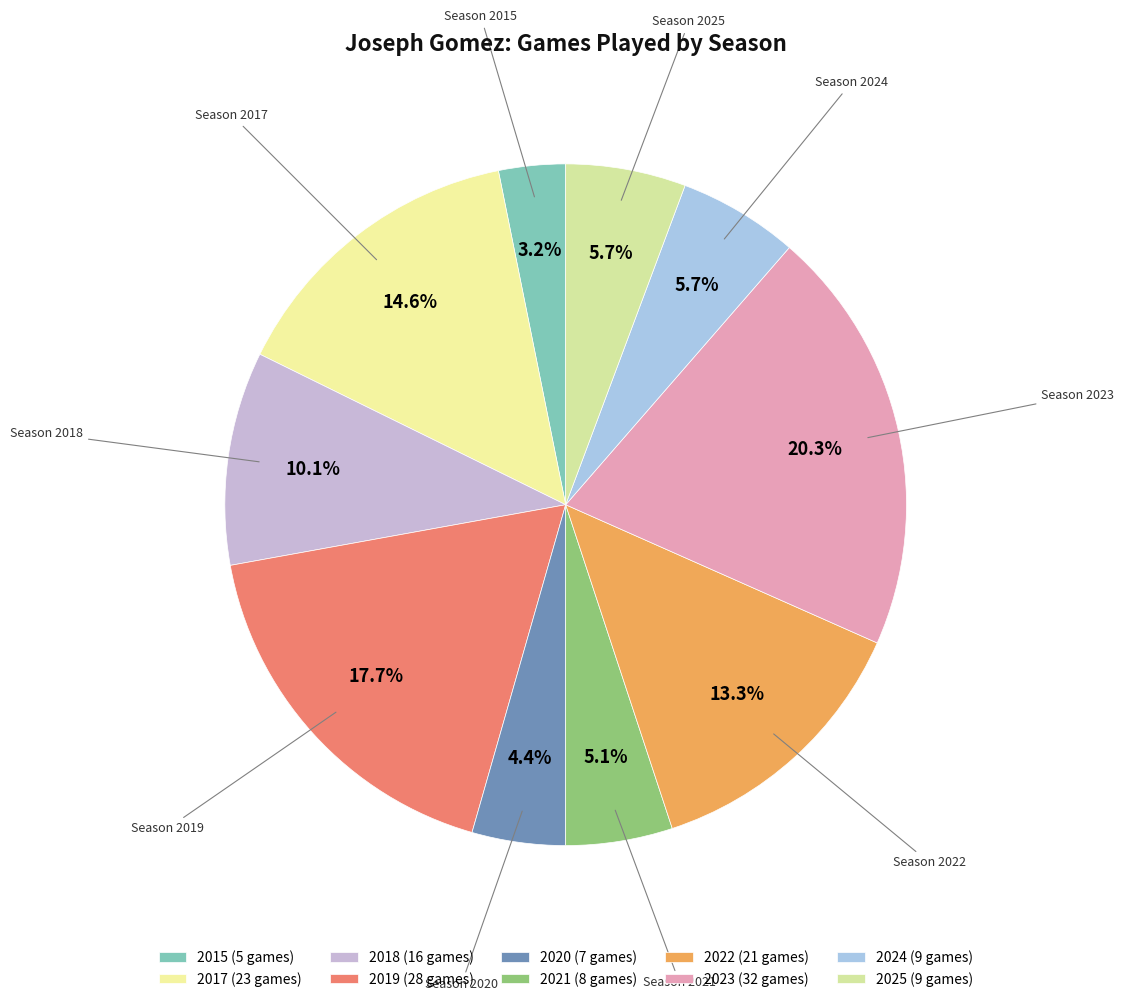

To the nearest percent, what is the combined percentage of 2015 and 2023?

23%